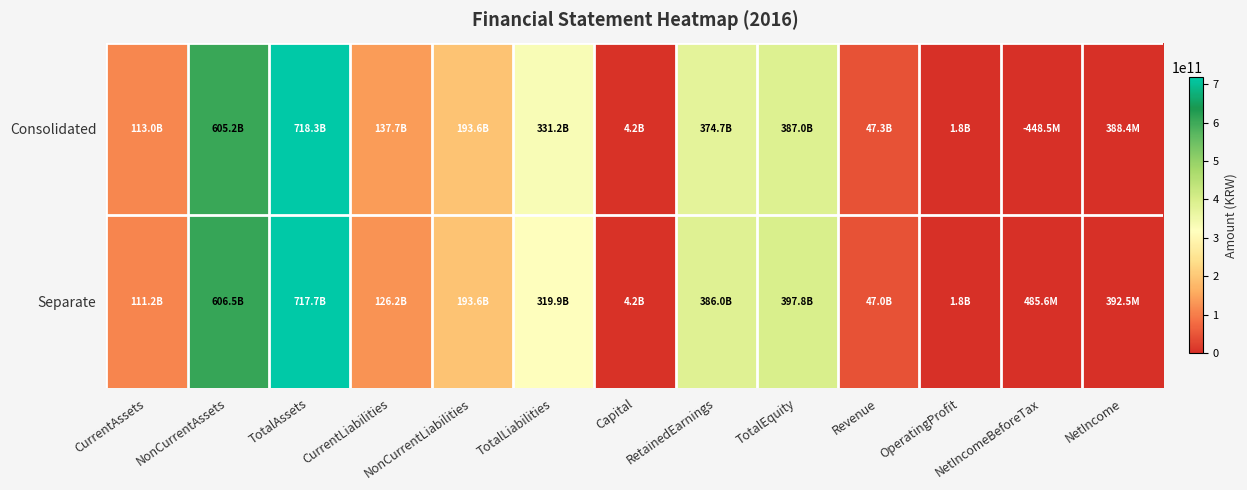

Which series changed the most between TotalAssets and TotalLiabilities?

Separate